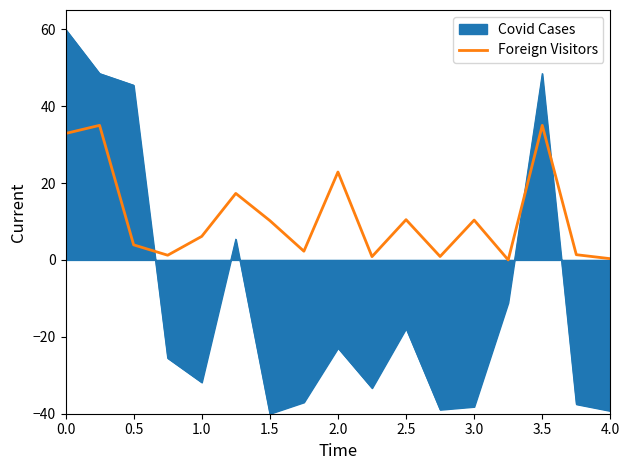

True or false: Foreign Visitors and Covid Cases cross at least once.

True